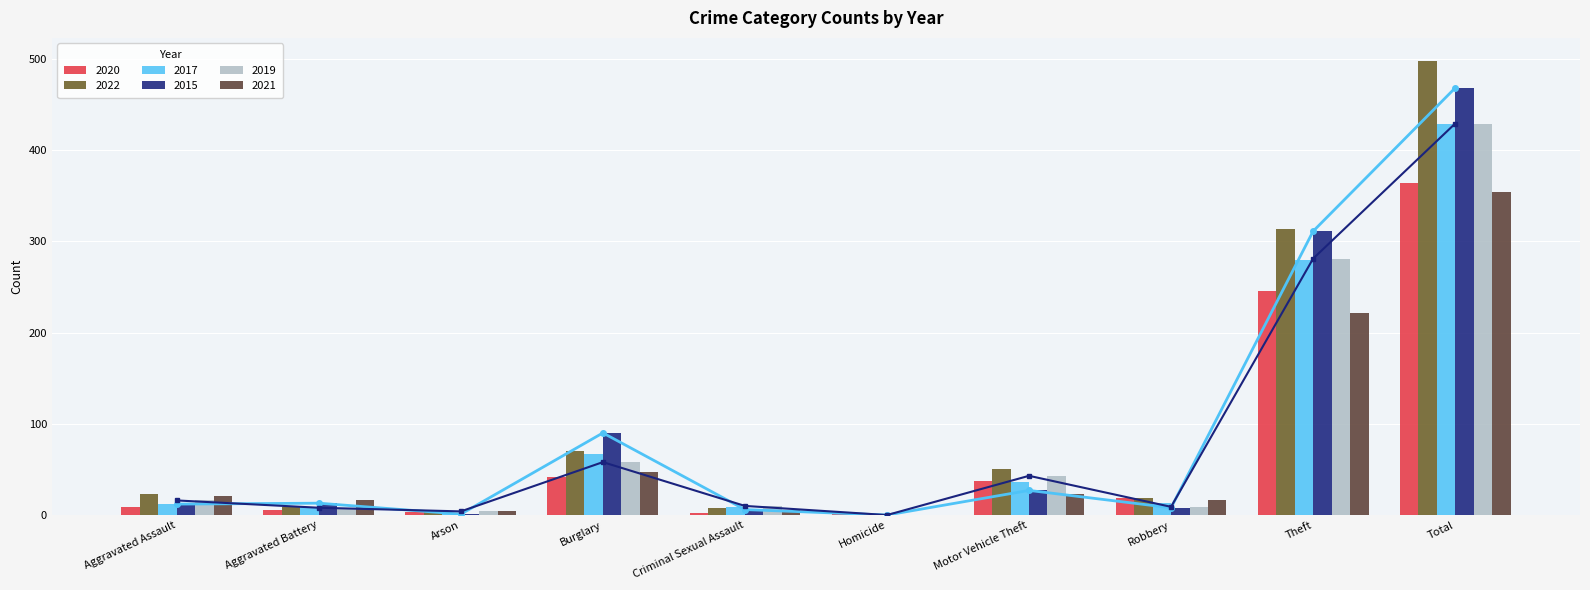

Where does the 2022 series first go above 23?

Burglary